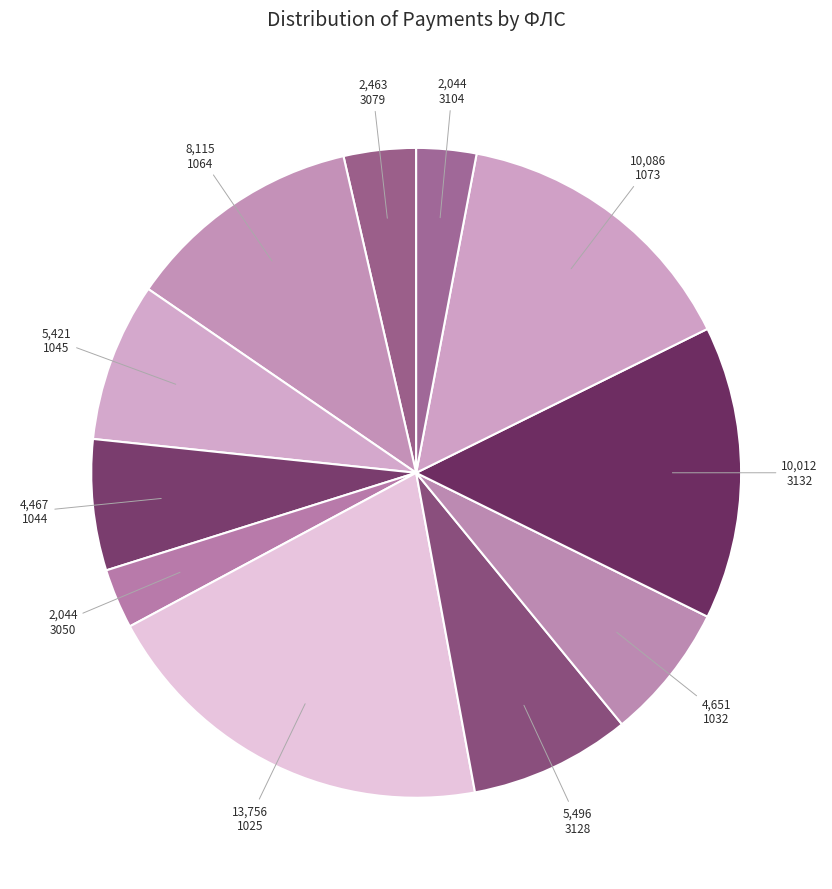

Between 1045 and 3050, which is larger?

1045